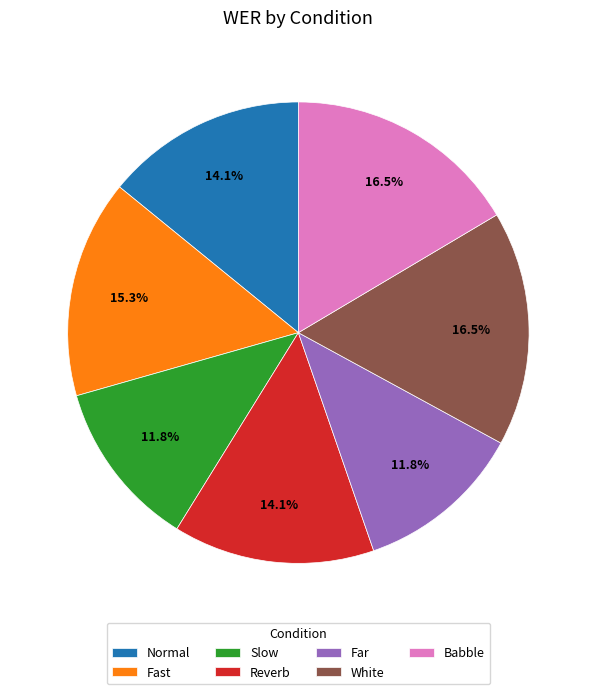

Which has a higher value, Reverb or Fast?

Fast